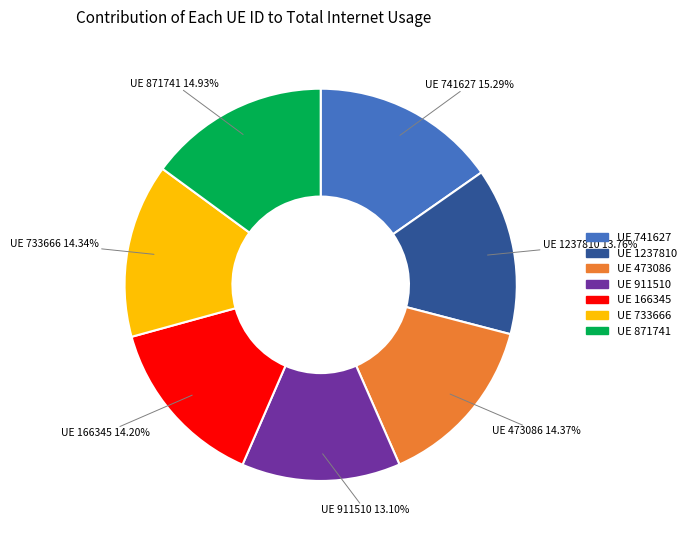

Is there a majority slice in this chart?

No